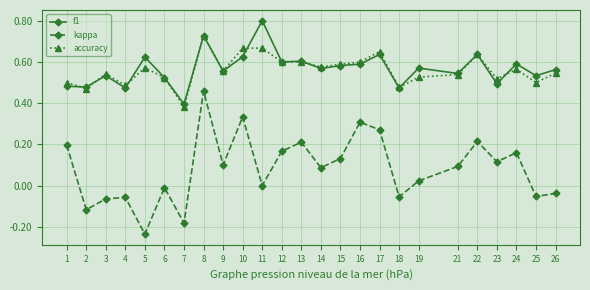

At how many categories does at least one series exceed 0?

25